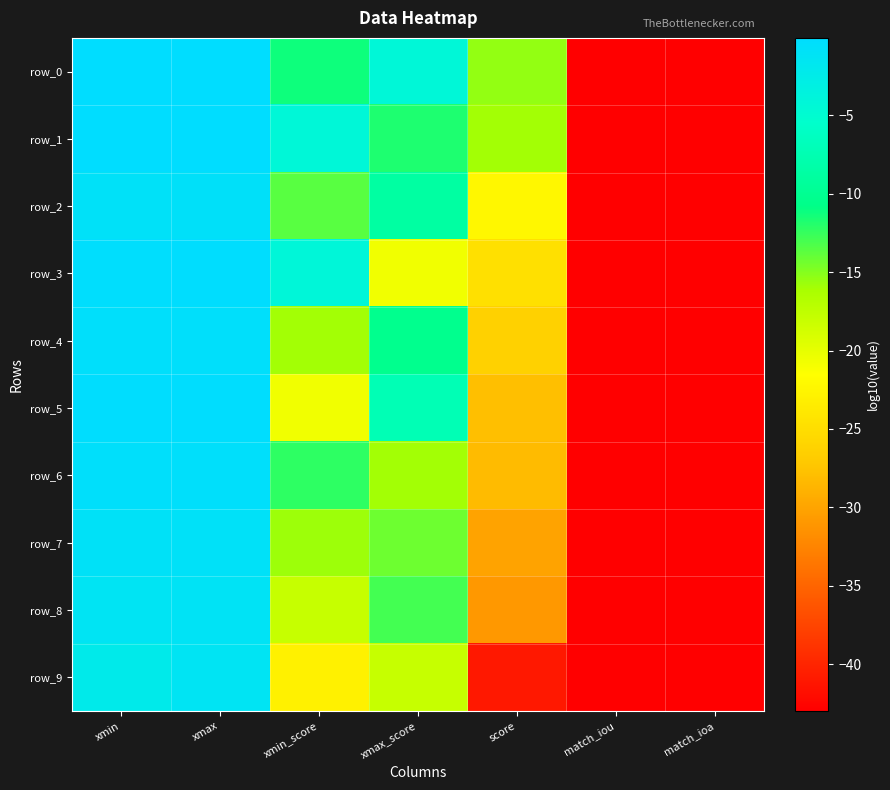

At which label does row_6 reach its minimum?

match_iou